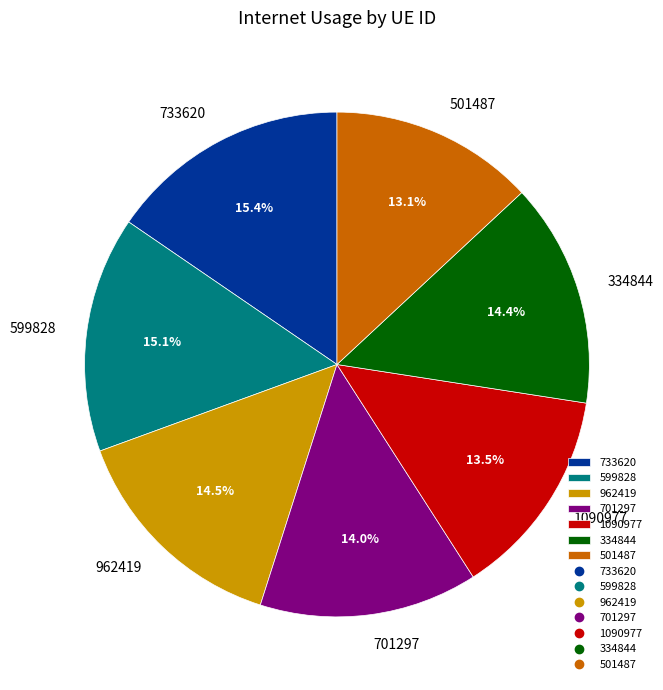

What percentage is the 334844 slice, to the nearest percent?

14%